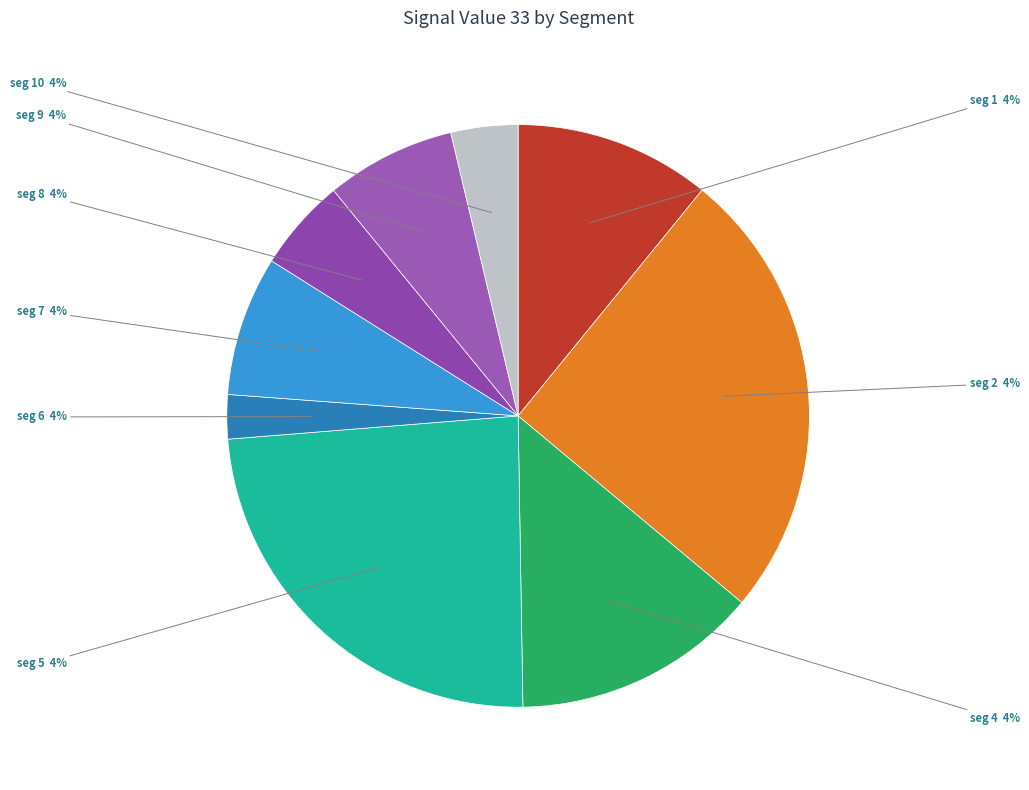

True or false: signal segment 8 accounts for 5% of the total.

True